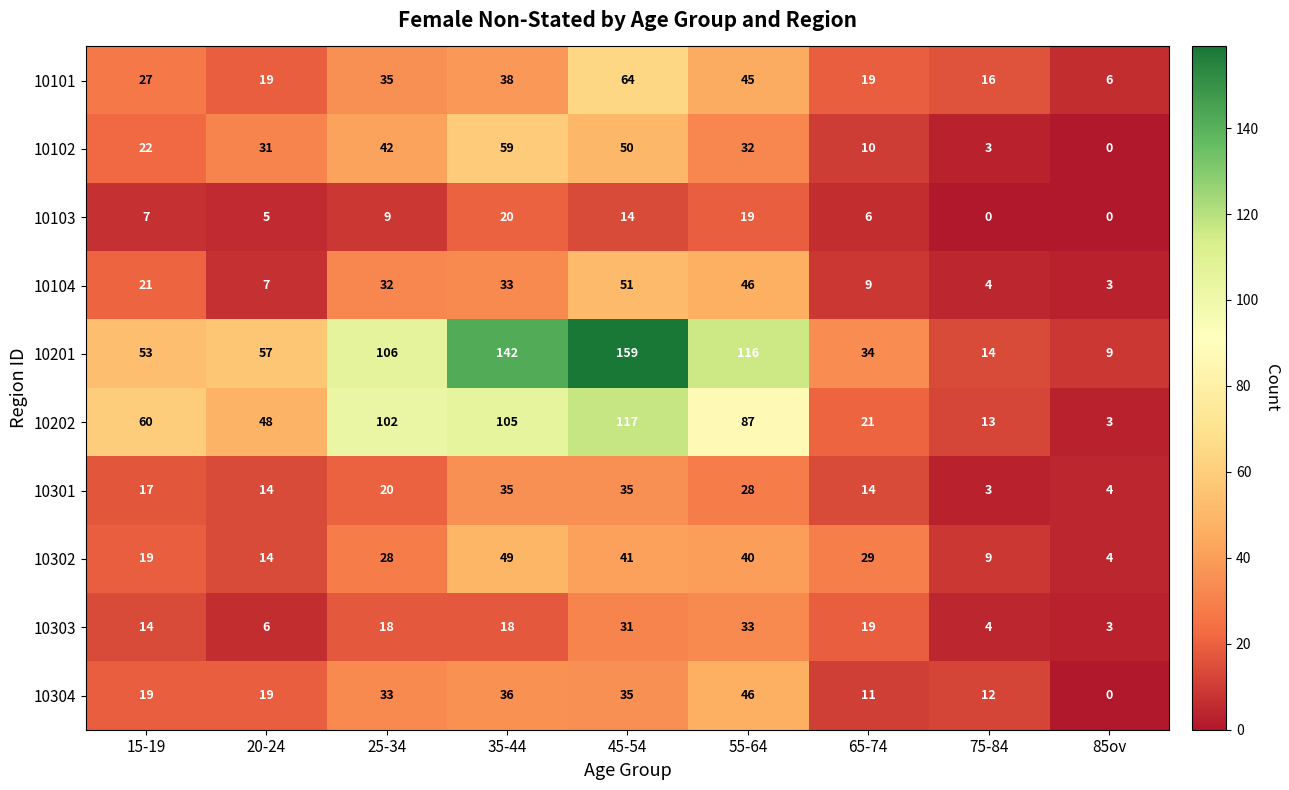

Count the number of categories in the chart.

9